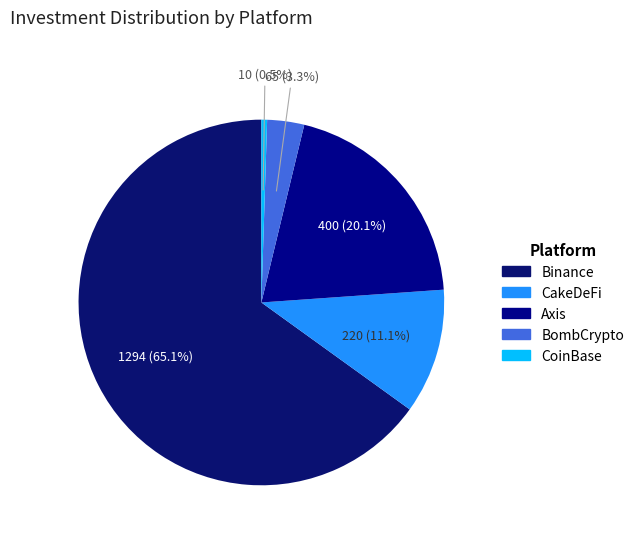

To the nearest percent, what is the average slice percentage?

20%